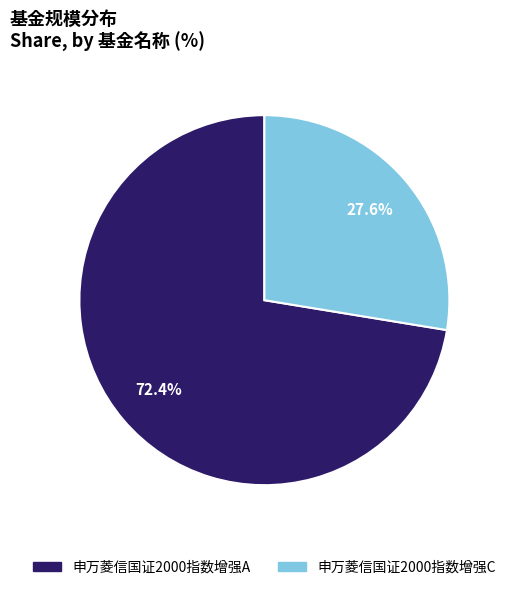

To the nearest percent, what is the difference between the 申万菱信国证2000指数增强A and 申万菱信国证2000指数增强C slice percentages?

45%